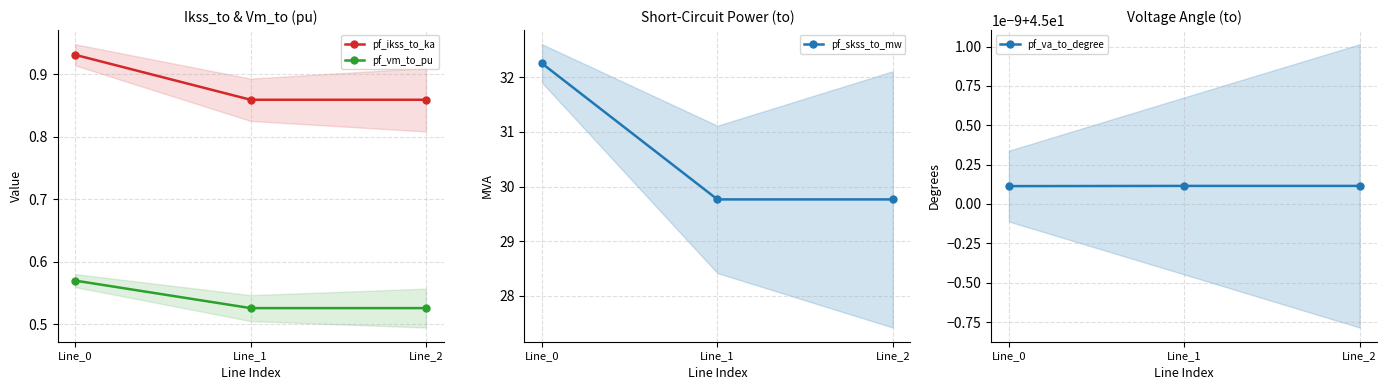

Reading left to right, transcribe all the data shown in this chart.

pf_ikss_to_ka: 0.9	0.9	0.9
pf_vm_to_pu: 0.6	0.5	0.5
pf_skss_to_mw: 32.3	29.8	29.8
pf_va_to_degree: 45.0	45.0	45.0